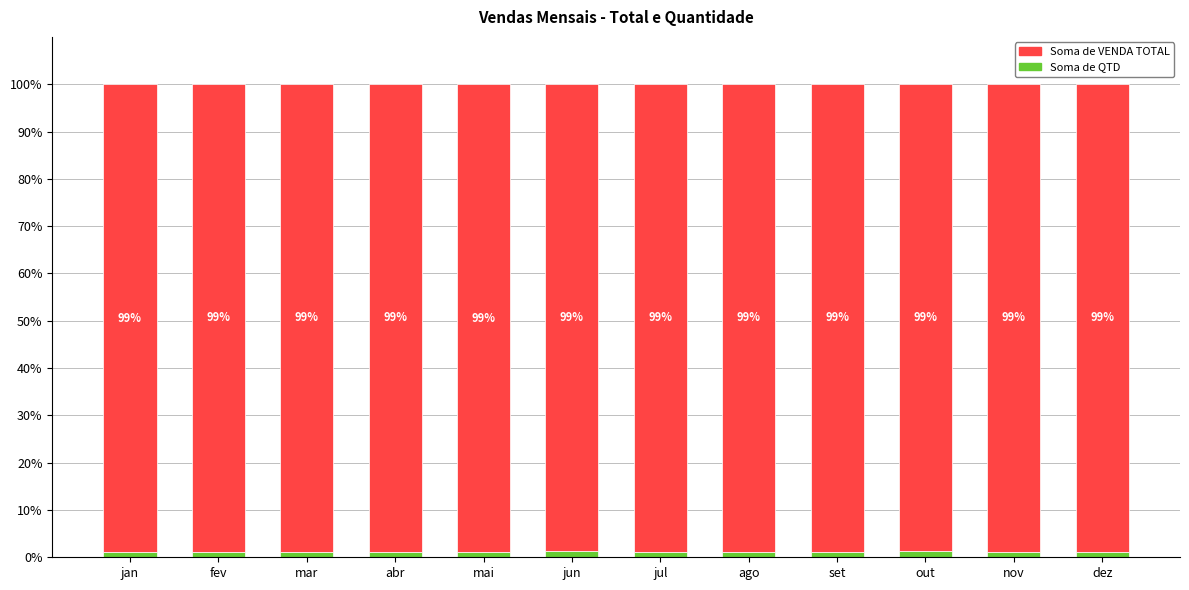

What is the total value across all series at jul?

100.0